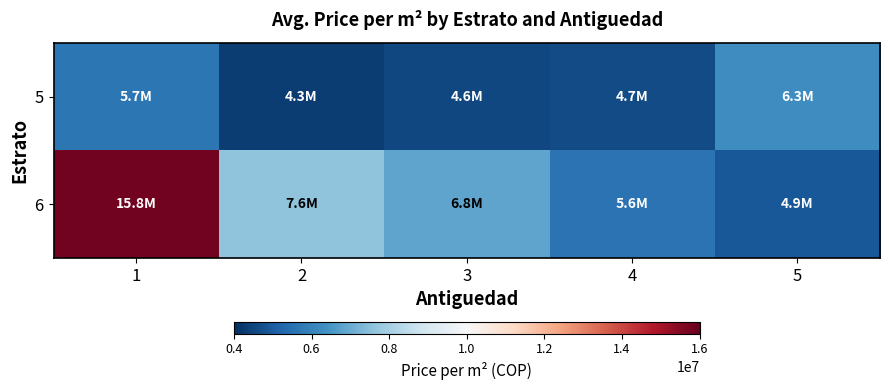

Rank the series by their average value, from lowest to highest.

5, 6